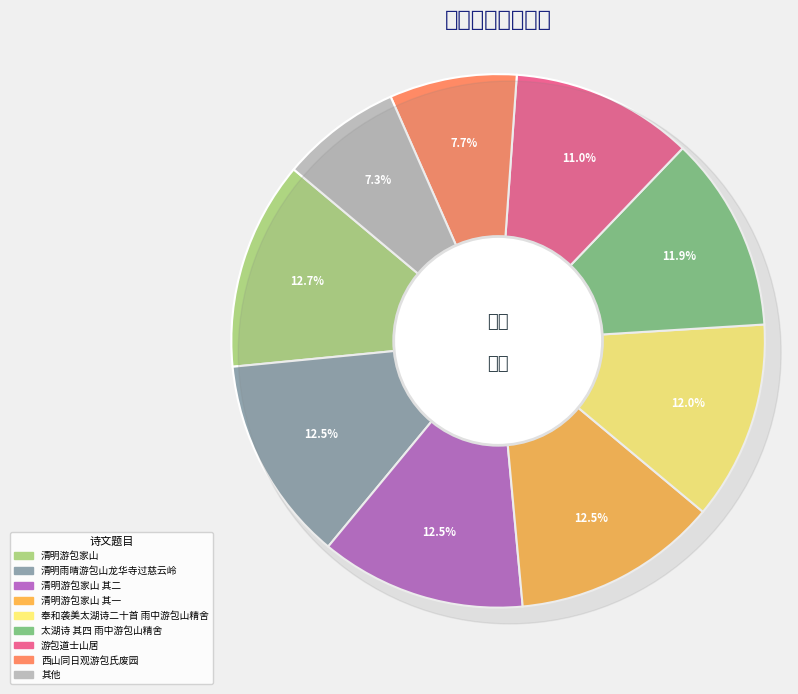

Between 清明雨晴游包山龙华寺过慈云岭 and 西山同日观游包氏废园, which is larger?

清明雨晴游包山龙华寺过慈云岭